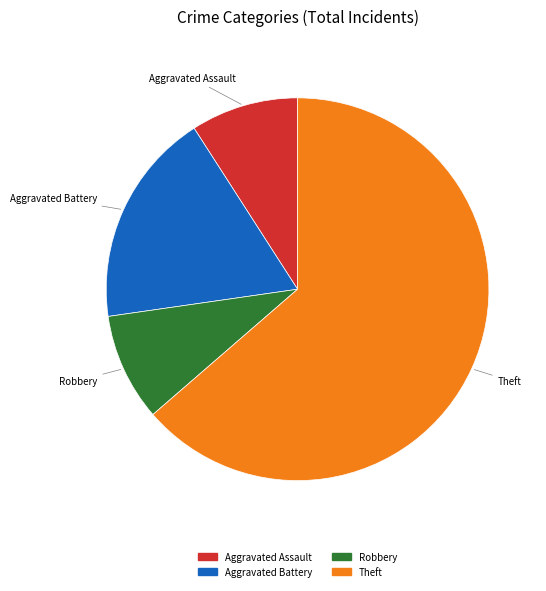

Count the number of slices in the pie.

4